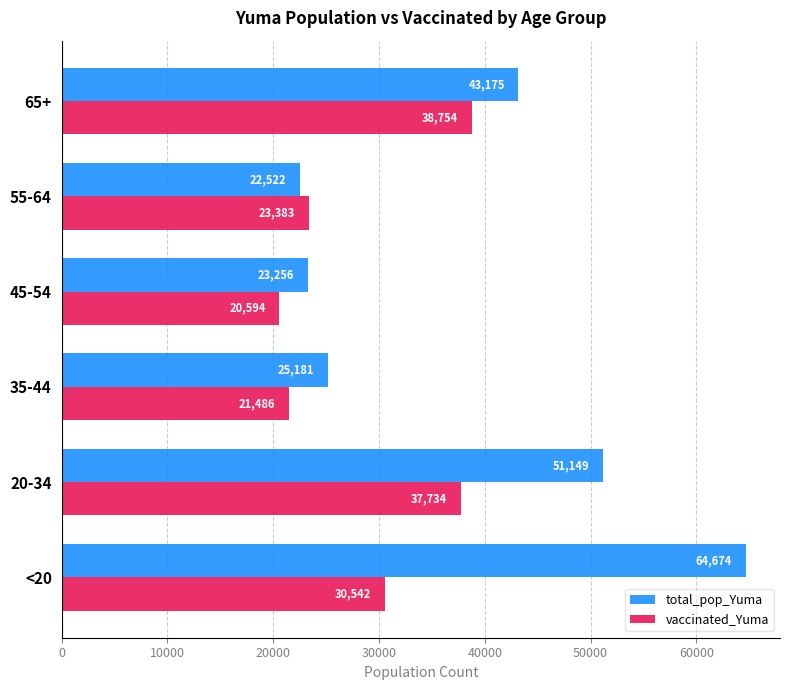

What is the total value across all series at 55-64?

45905